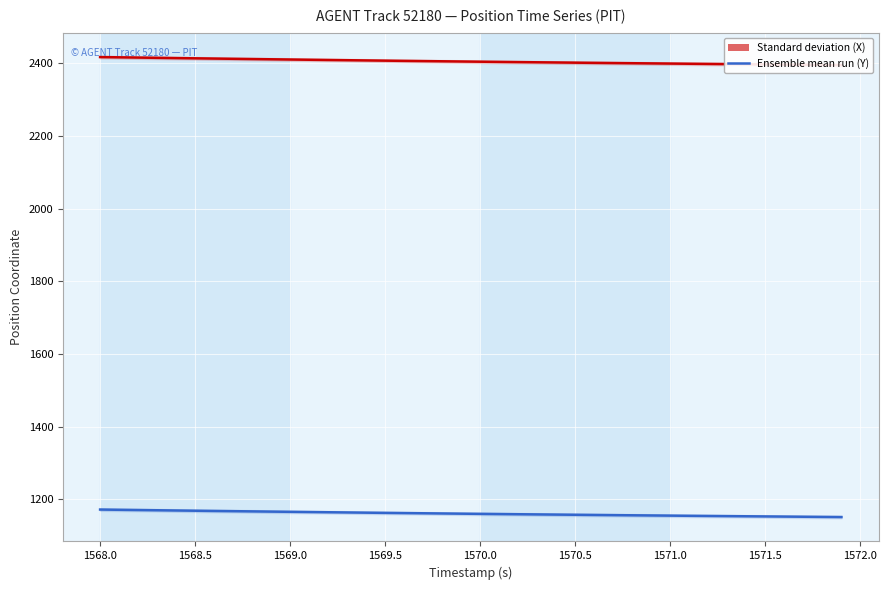

Is this an area chart (filled region under the line)?

No